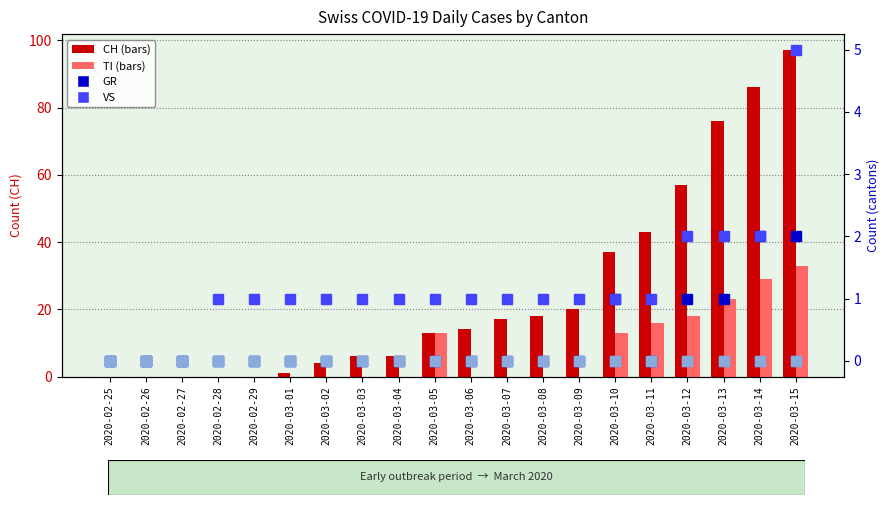

What is the value of the VS bar at the 10th from the left?

1